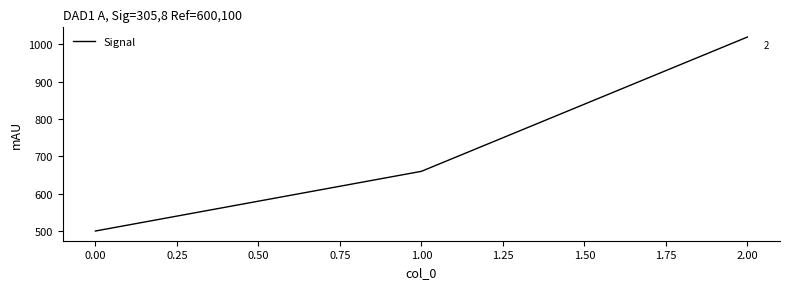

Rank the categories by value from highest to lowest.

2.00, 1.00, 0.00